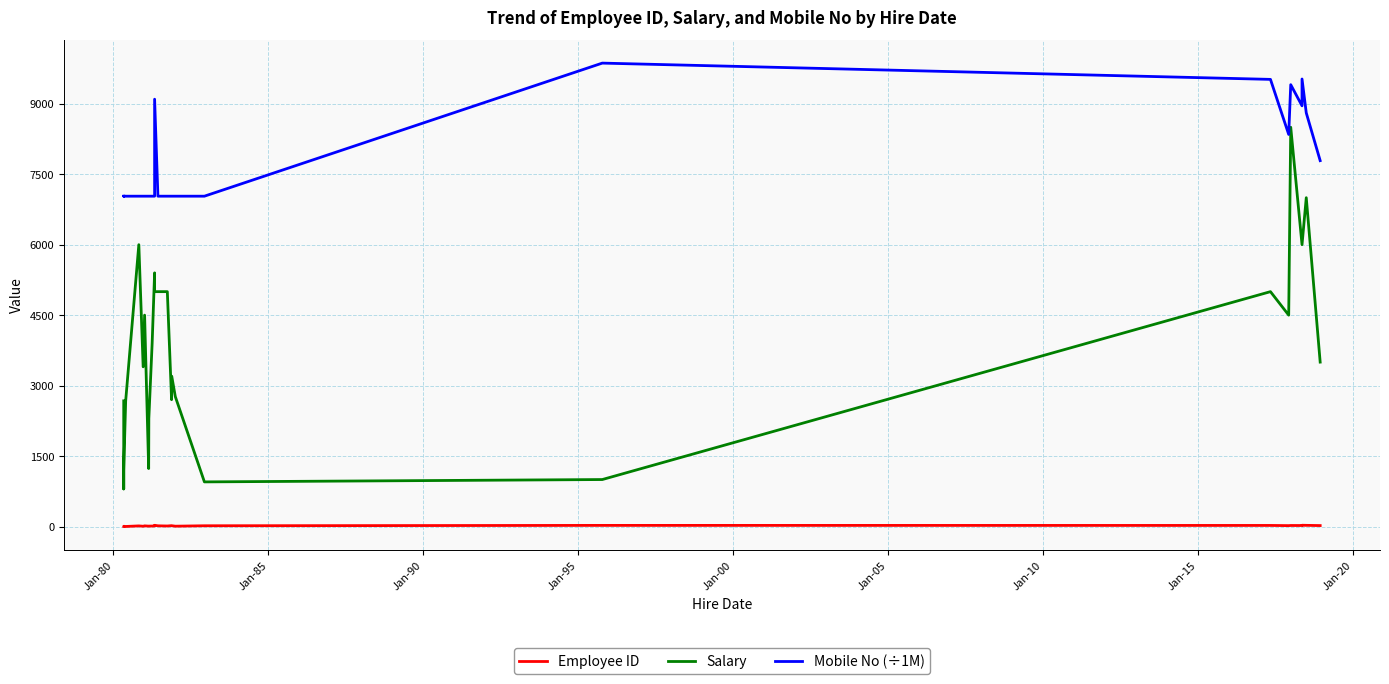

What is the difference between the maximum and second lowest values in the Mobile No (÷1M) series?

2833.0